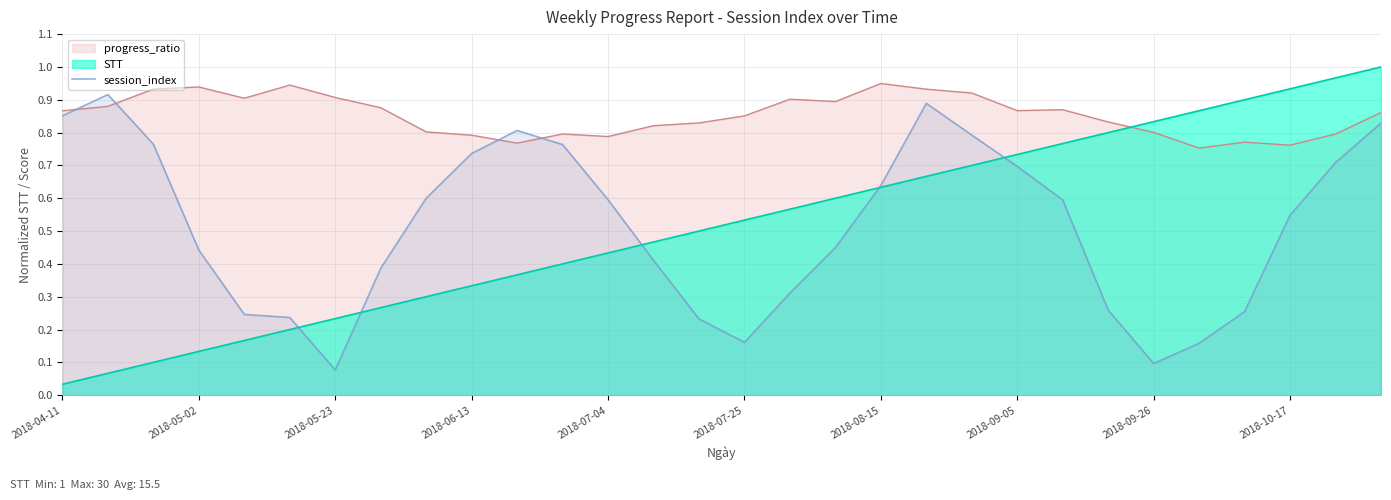

True or false: session_index has a value of 0.3 at 2018-07-25.

False